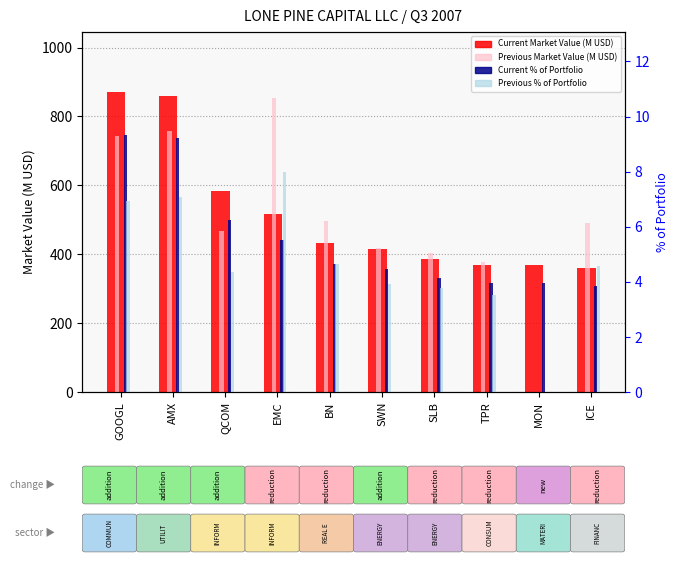

What is the value of the Current % of Portfolio bar at the 3rd from the left?

6.3